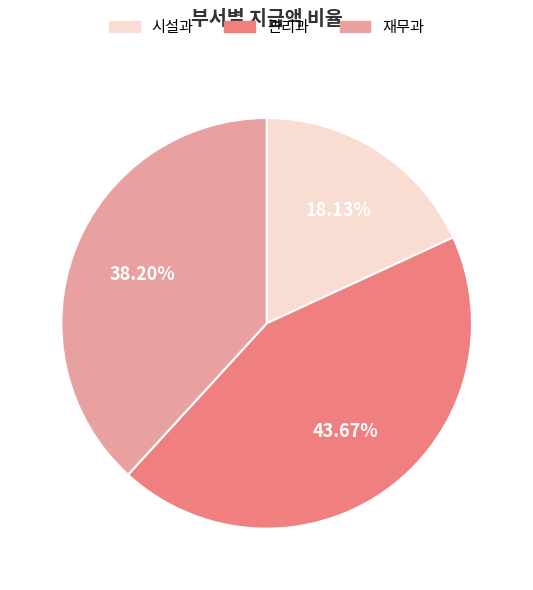

Approximately how many times larger is the value at 관리과 compared to 시설과?

2.4